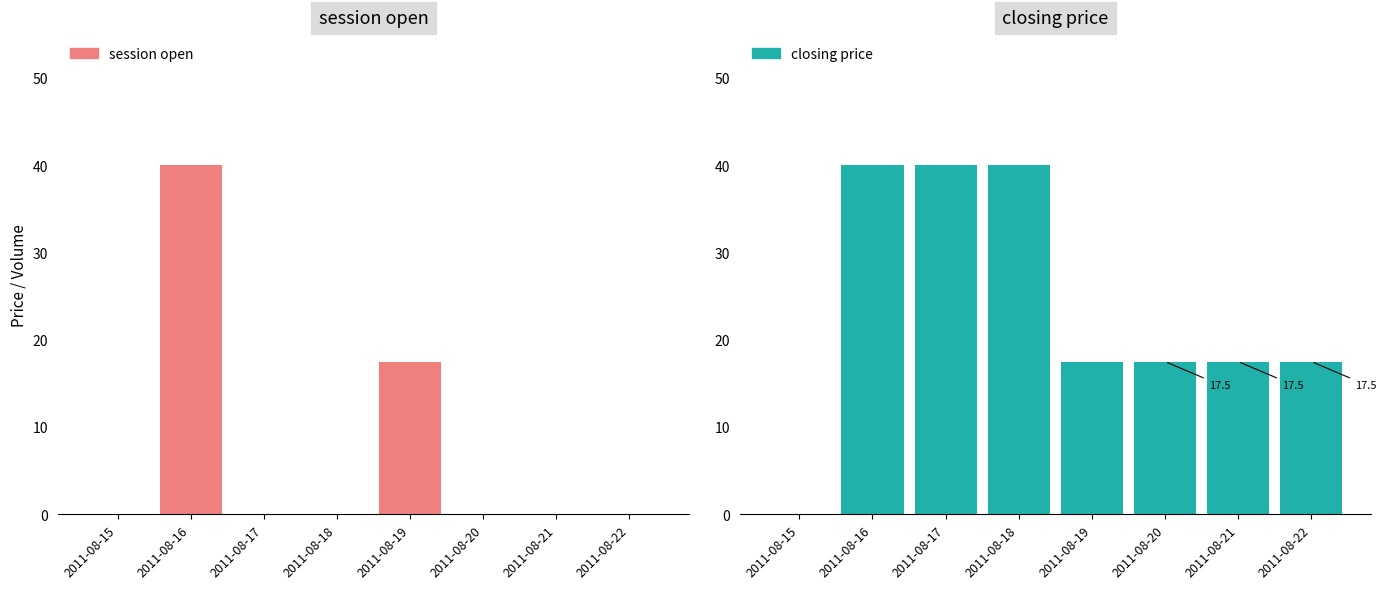

At which category does the chart reach its minimum across all series?

2011-08-15